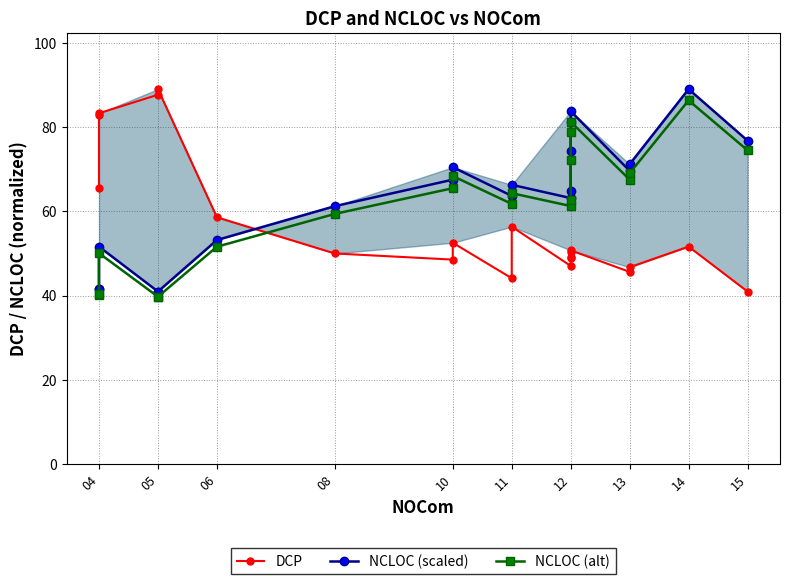

True or false: NCLOC (scaled) has a value of 29.5 at 15.

False